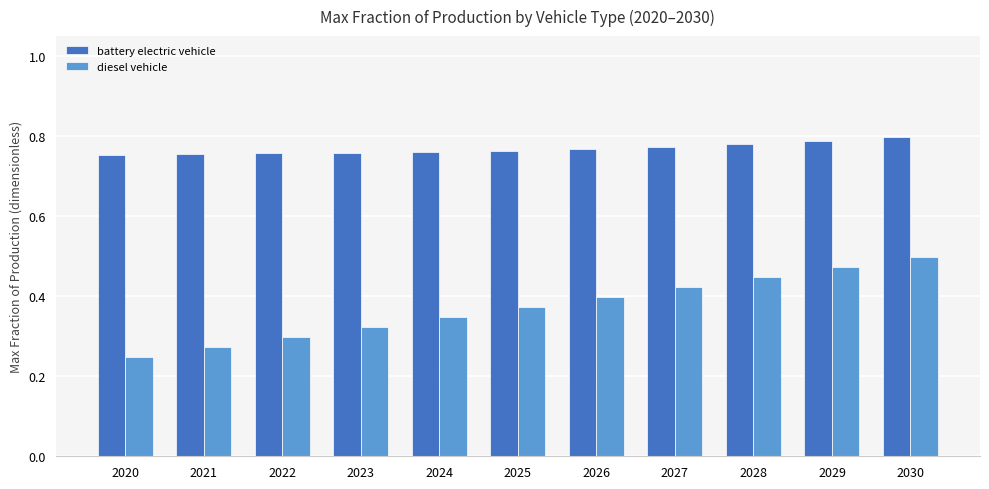

Is it true that battery electric vehicle equals 0.8 at 2030?

True